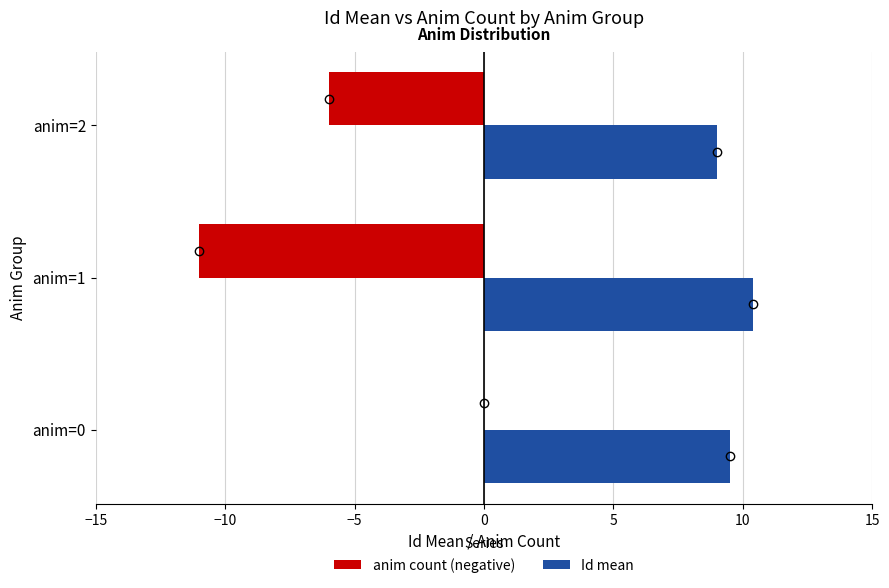

What is the total value across all series at anim=2?

3.0